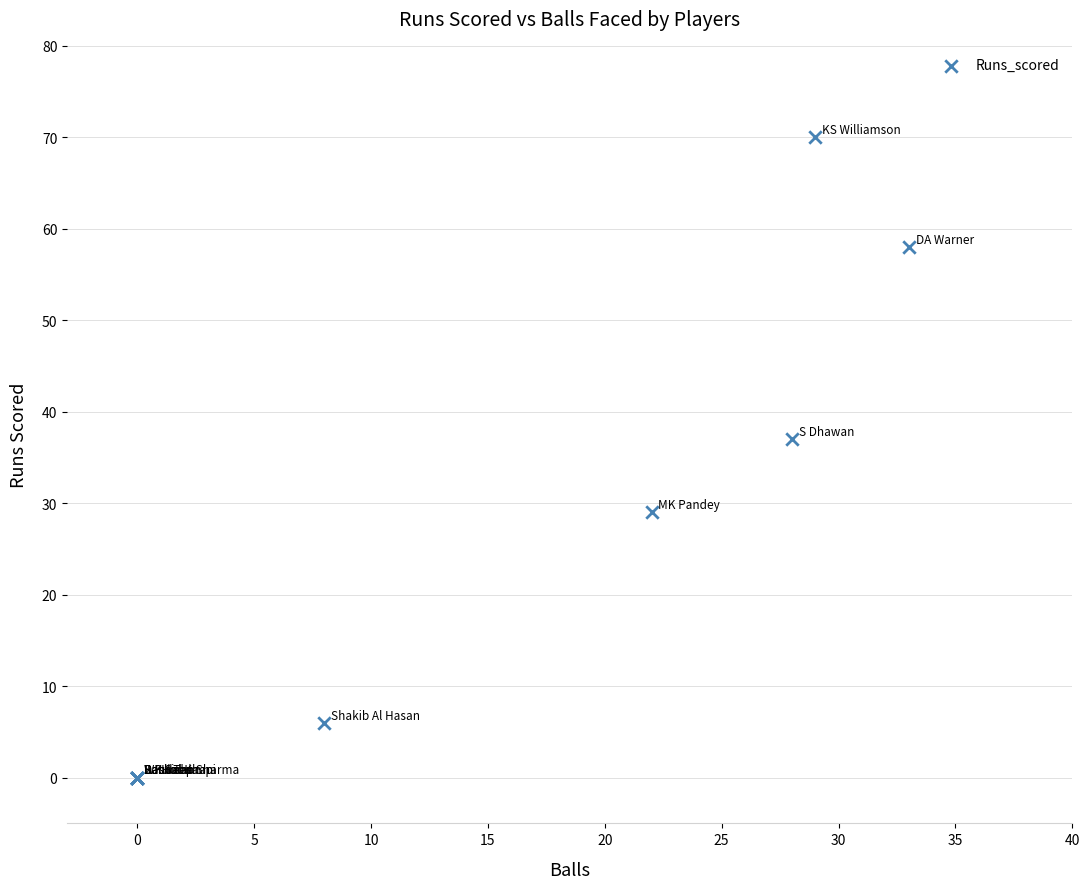

What Y value in the scatter plot is closest to 35?

37